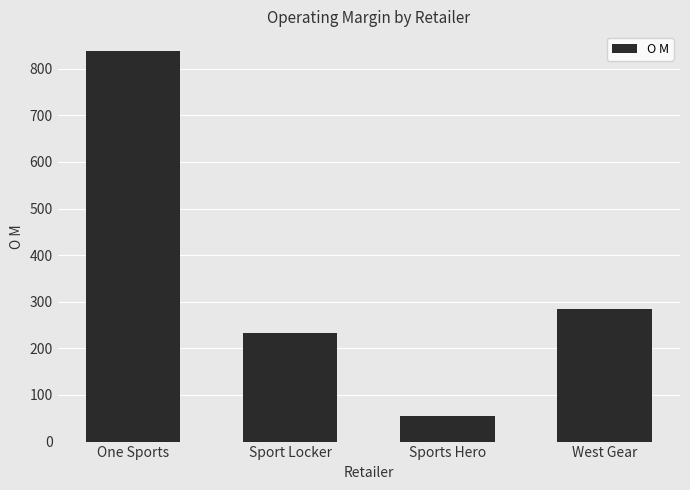

Are the bars horizontal?

No